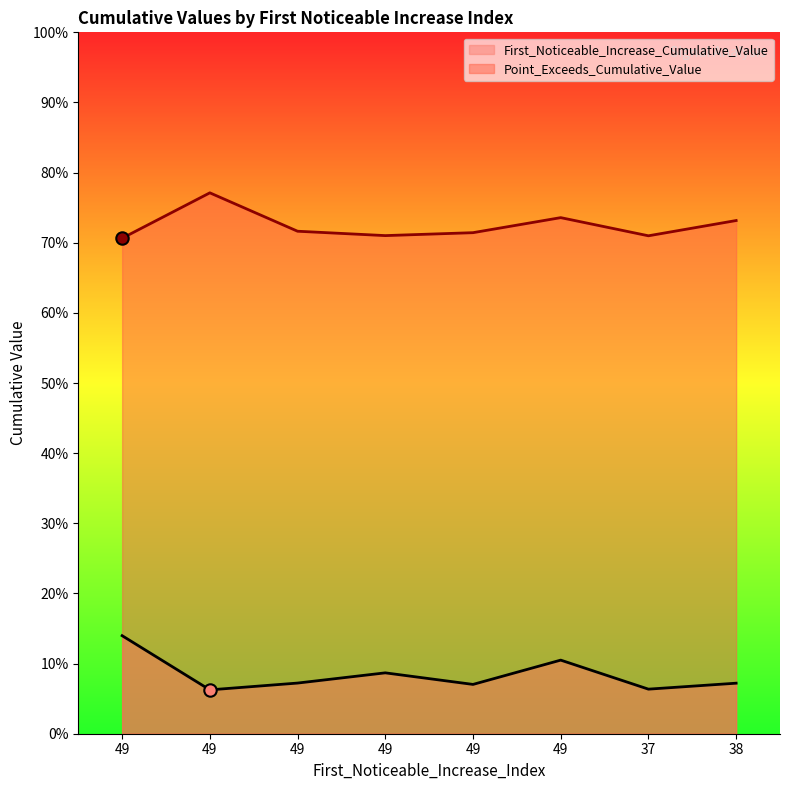

At how many categories does at least one series exceed 0?

8